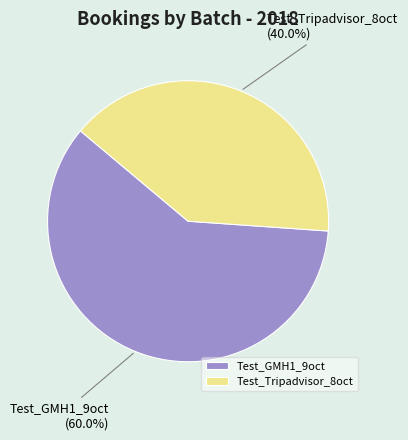

Which category accounts for the majority?

Test_GMH1_9oct